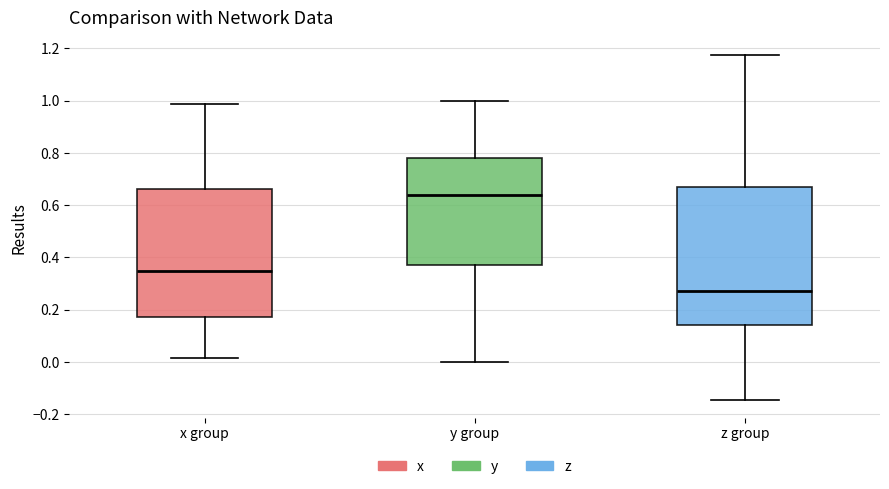

Reading left to right, transcribe this box plot: for each box, give where its median line is, the range the box spans, and where its two whiskers end, as read against the y-axis. The values are not printed on the chart, so give them approximately, as read against the axis.

x group: median 0.34, box 0.18 to 0.66, whiskers 0.02 to 0.98
y group: median 0.64, box 0.36 to 0.78, whiskers 0.00 to 1.00
z group: median 0.28, box 0.14 to 0.66, whiskers -0.14 to 1.18